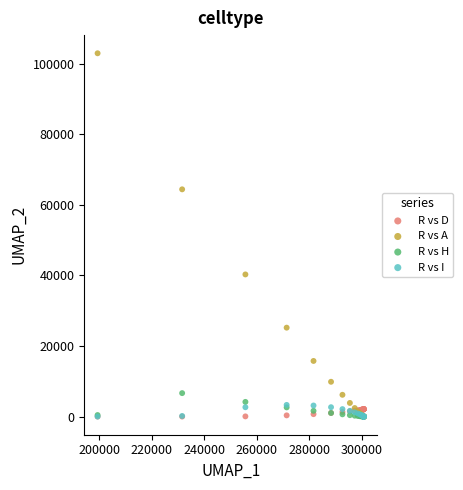

Across all series, what Y value is closest to 51502?

40299.0